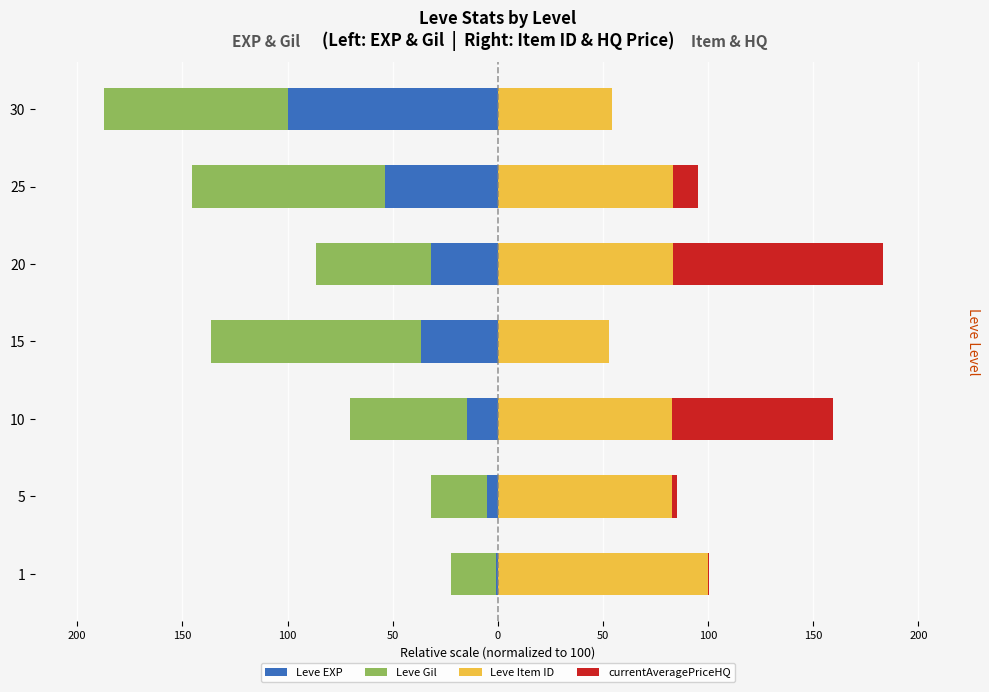

Reading left to right, transcribe all the data shown in this chart.

Leve EXP: -0.9	-5.3	-14.7	-36.6	-31.9	-53.7	-100.0
Leve Gil: -21.4	-26.3	-55.4	-100.0	-54.8	-91.7	-87.5
Leve Item ID: 100.0	82.9	82.9	53.0	83.1	83.4	54.1
currentAveragePriceHQ: 0.4	2.4	76.2	0.0	100.0	12.0	0.0